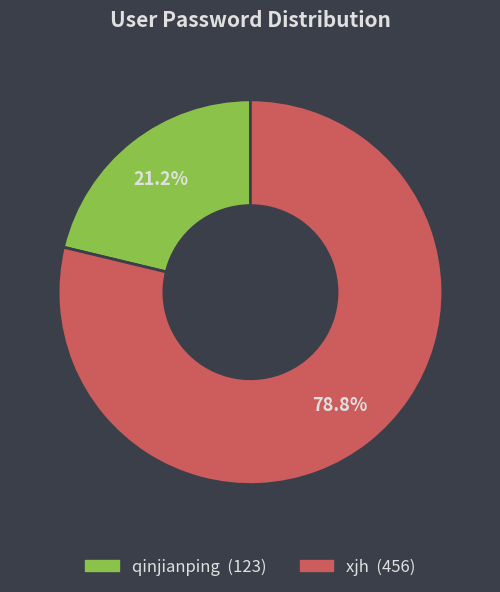

What portion of the pie excludes qinjianping?

78.8%